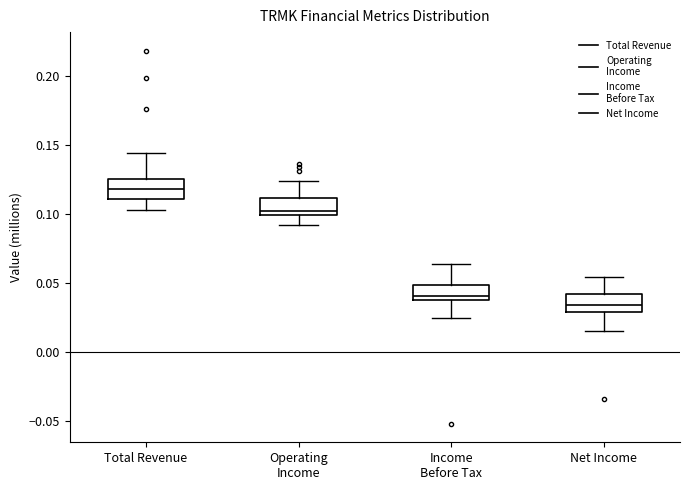

Reading left to right, transcribe this box plot: for each box, give where its median line is, the range the box spans, and where its two whiskers end, as read against the y-axis. The values are not printed on the chart, so give them approximately, as read against the axis.

Total Revenue: median 0.120, box 0.110 to 0.125, whiskers 0.105 to 0.145
Operating Income: median 0.100 (just above the box's lower edge), box 0.100 to 0.110, whiskers 0.095 to 0.125
Income Before Tax: median 0.040 (just above the box's lower edge), box 0.040 to 0.050, whiskers 0.025 to 0.065
Net Income: median 0.035, box 0.030 to 0.040, whiskers 0.015 to 0.055